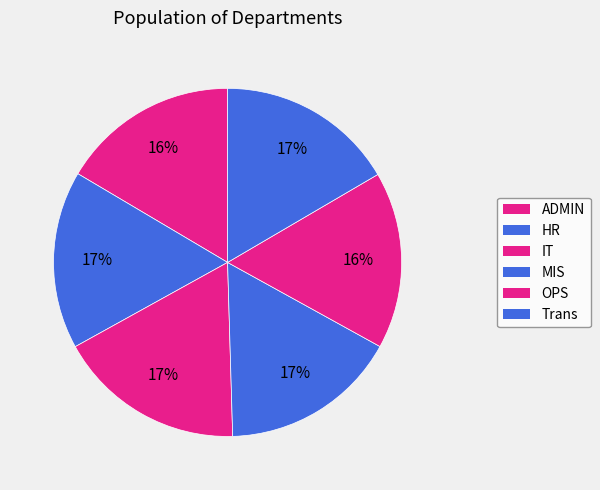

Count the number of slices in the pie.

6